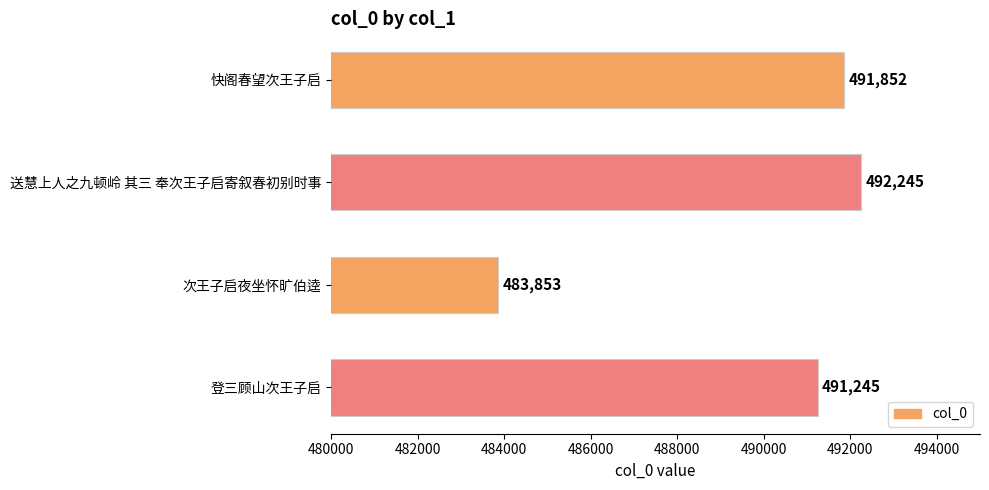

What is the ratio of the value at 登三顾山次王子启 to the value at 送慧上人之九顿岭 其三 奉次王子启寄叙春初别时事?

1.0